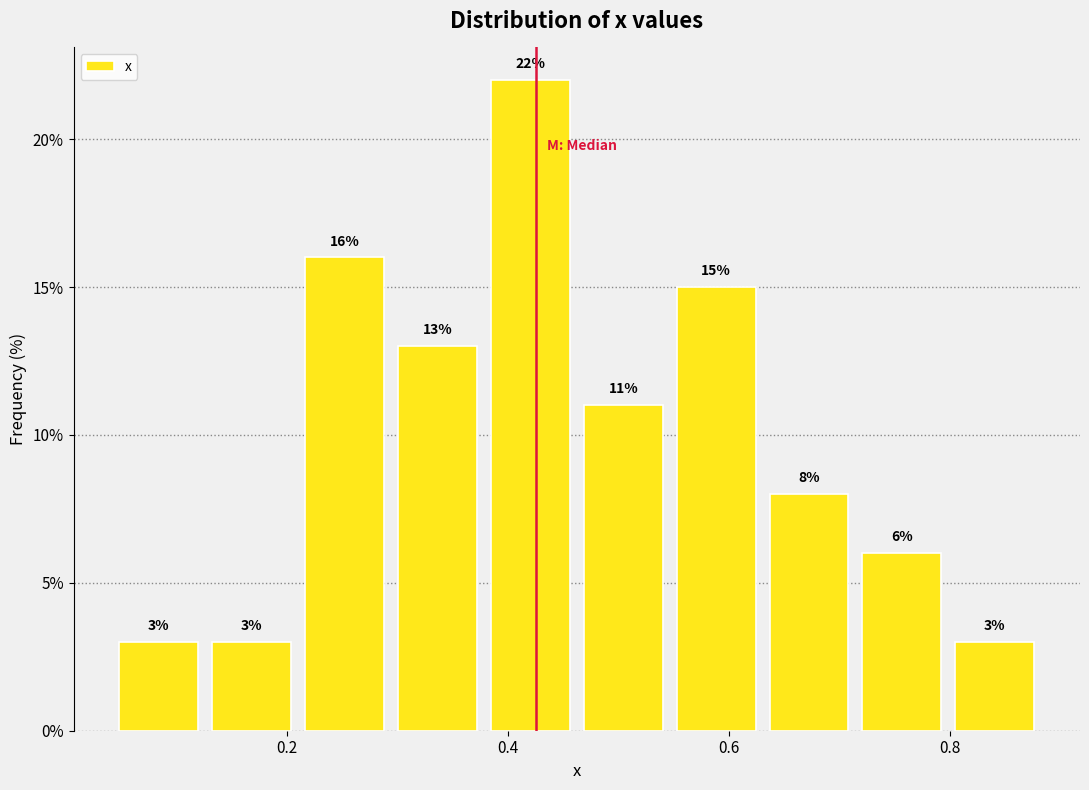

What is the height of the bar covering 0.46 to 0.54 on the x-axis? The bar edges are not printed on the chart, so give them approximately, as read against the axis.

11